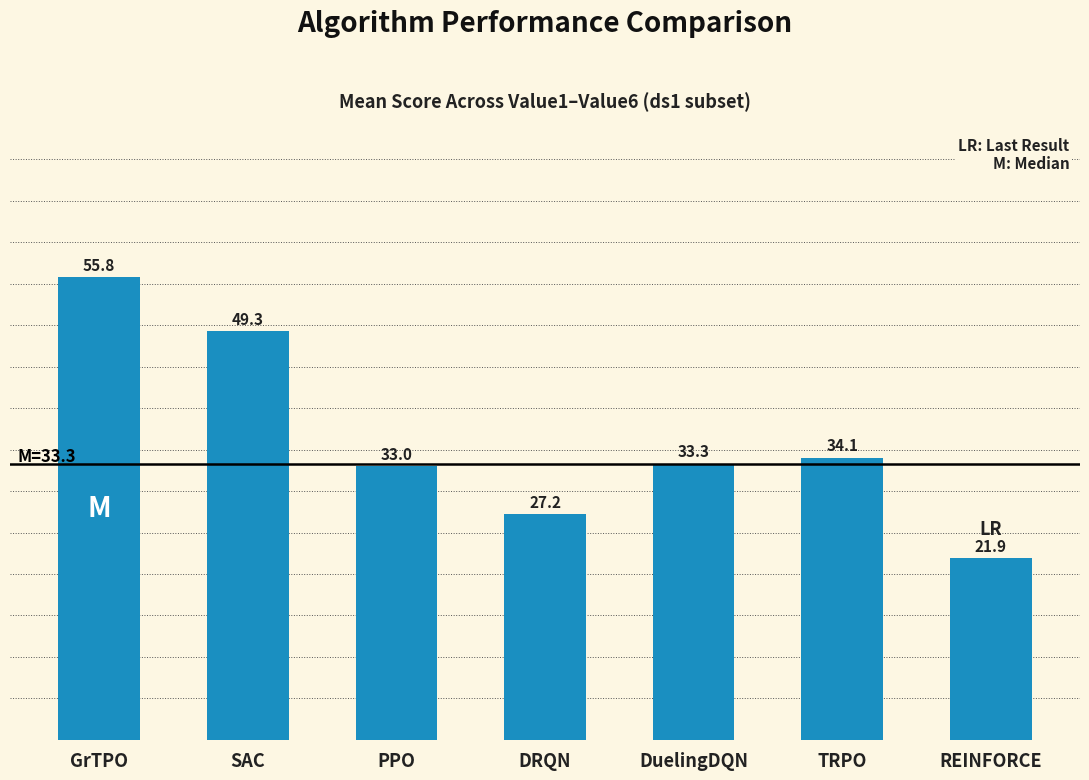

What is the label of the 5th bar from the left?

DuelingDQN